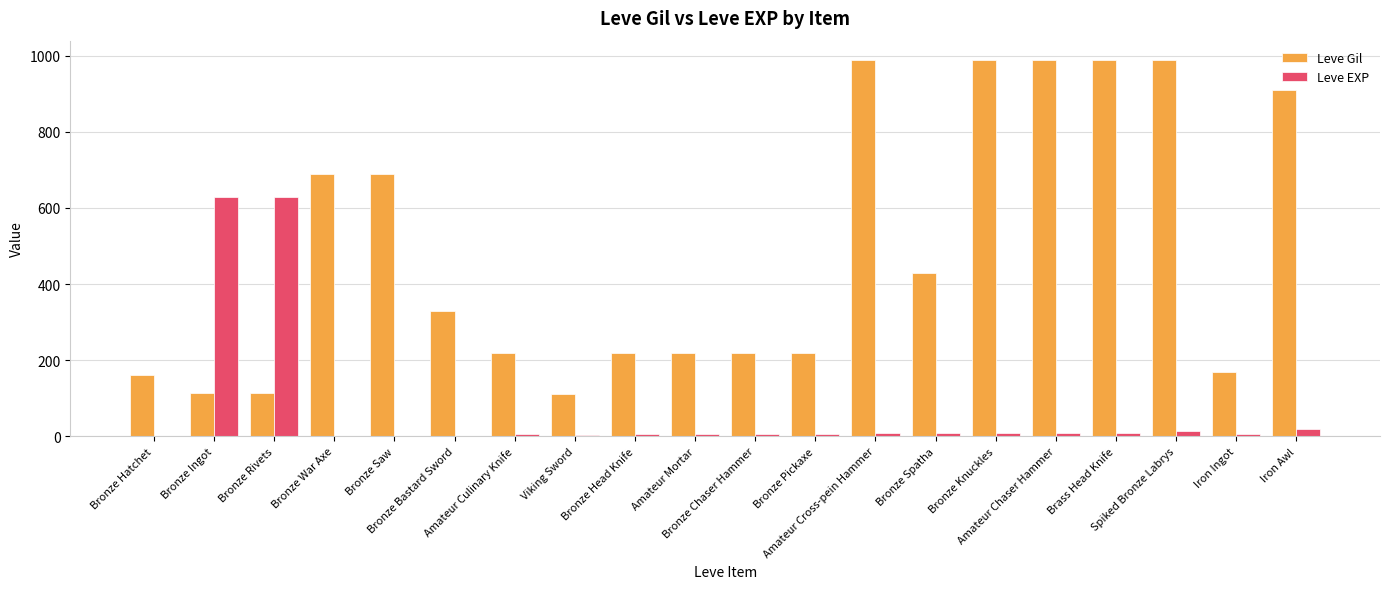

How many distinct data groups are displayed?

2